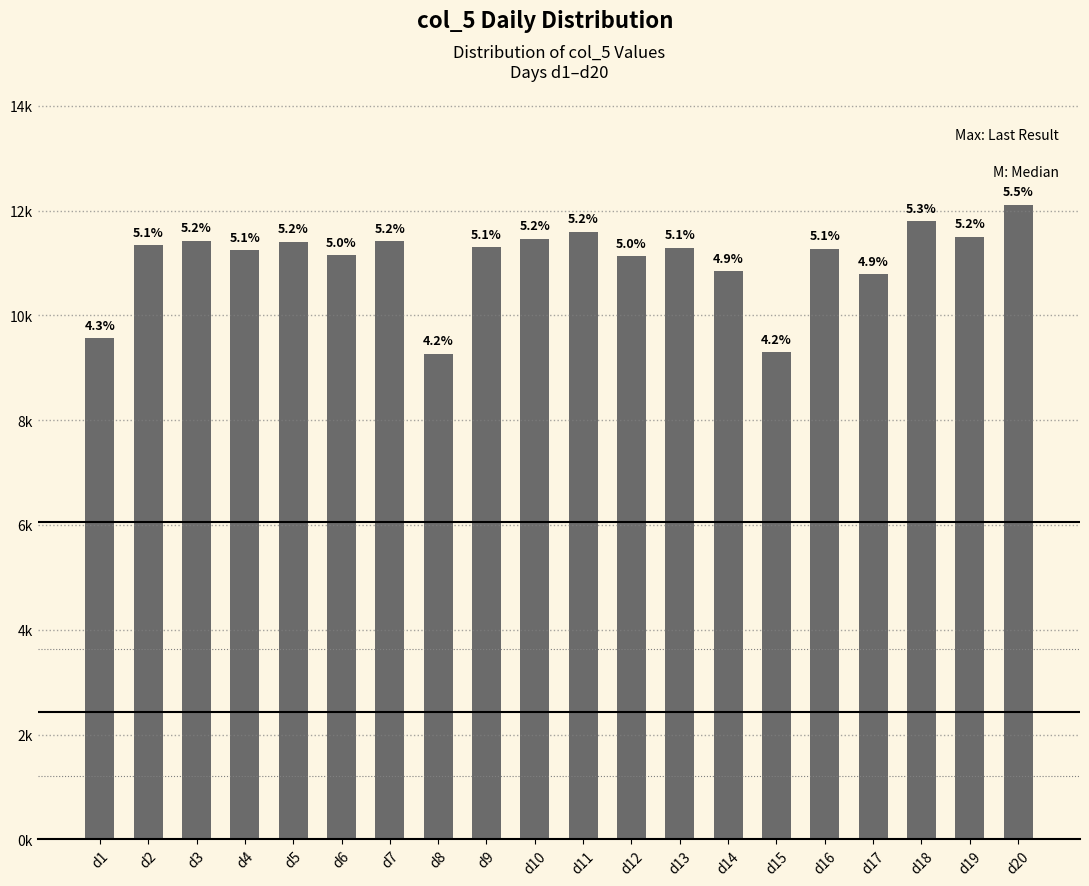

Does the chart contain any negative values?

No